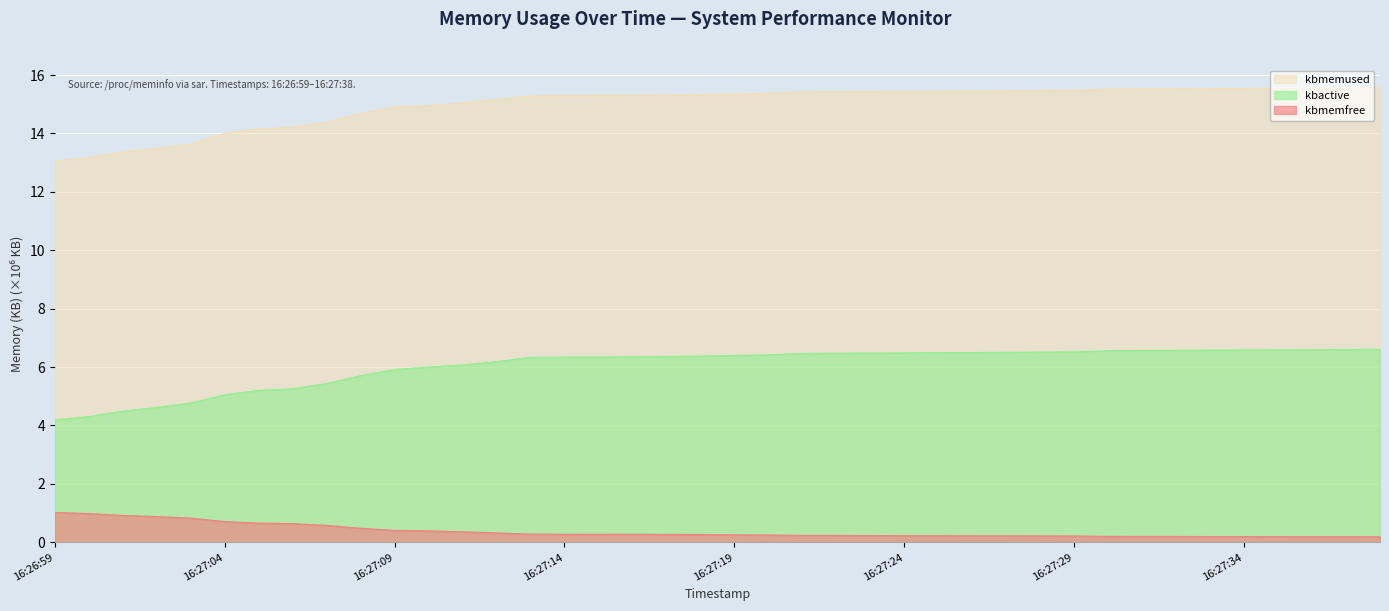

Reading left to right, extract all data points from this chart.

kbmemfree: 1.0	1.0	0.9	0.9	0.8	0.7	0.7	0.6	0.6	0.5	0.4	0.4	0.4	0.3	0.3	0.3	0.3	0.3	0.3	0.3	0.3	0.3	0.2	0.2	0.2	0.2	0.2	0.2	0.2	0.2	0.2	0.2	0.2	0.2	0.2	0.2	0.2	0.2	0.2	0.2
kbmemused: 13.1	13.2	13.4	13.5	13.6	14.0	14.2	14.2	14.4	14.7	14.9	15.0	15.0	15.2	15.3	15.3	15.3	15.3	15.3	15.3	15.4	15.4	15.4	15.4	15.4	15.4	15.4	15.5	15.5	15.5	15.5	15.5	15.5	15.5	15.5	15.5	15.5	15.6	15.6	15.6
kbactive: 4.2	4.3	4.5	4.6	4.8	5.1	5.2	5.3	5.4	5.7	5.9	6.0	6.1	6.2	6.3	6.3	6.3	6.4	6.4	6.4	6.4	6.4	6.5	6.5	6.5	6.5	6.5	6.5	6.5	6.5	6.5	6.6	6.6	6.6	6.6	6.6	6.6	6.6	6.6	6.6